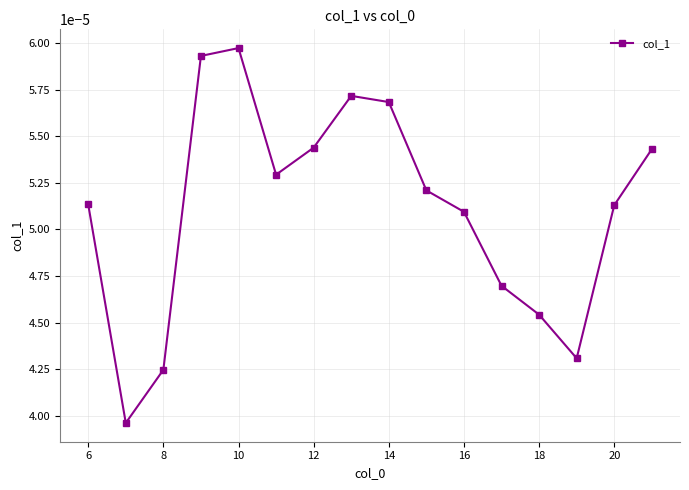

True or false: there are more than 2 points higher than both neighbors.

False